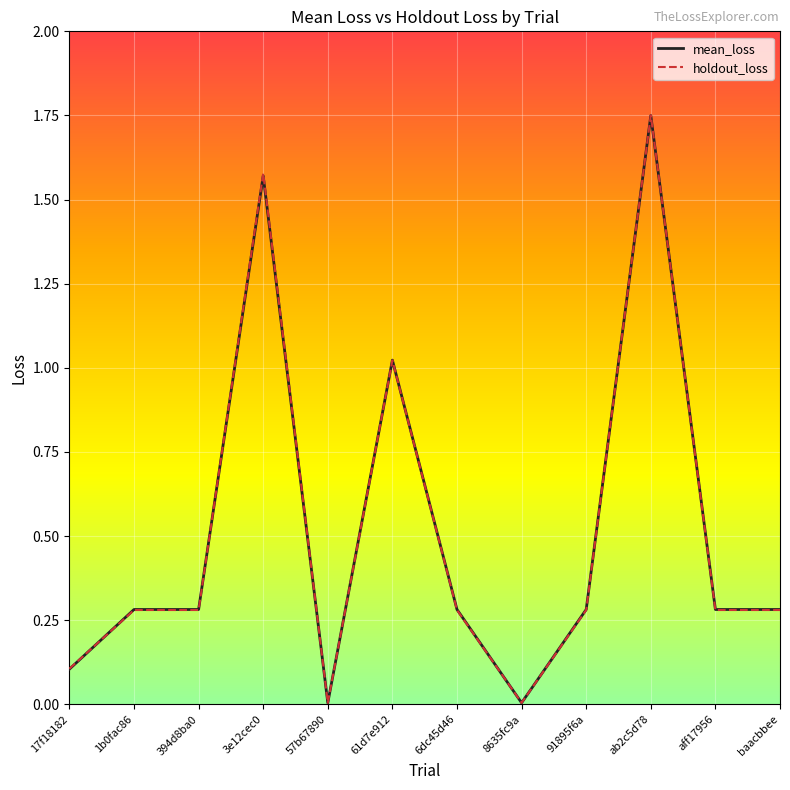

What is the total value across all series at 17f18182?

0.2